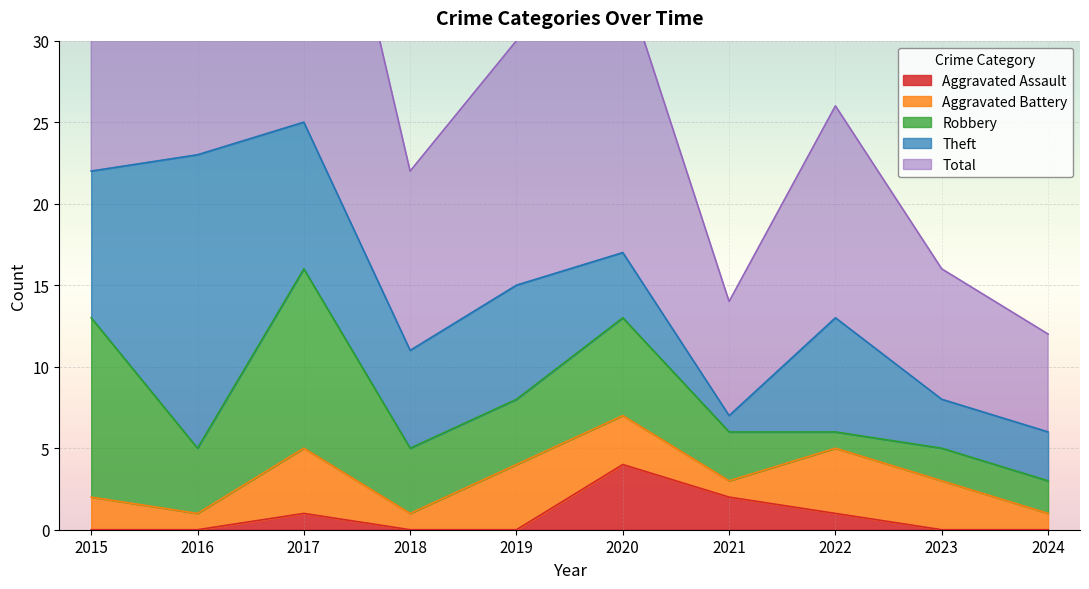

True or false: Aggravated Battery and Theft intersect in this chart.

False